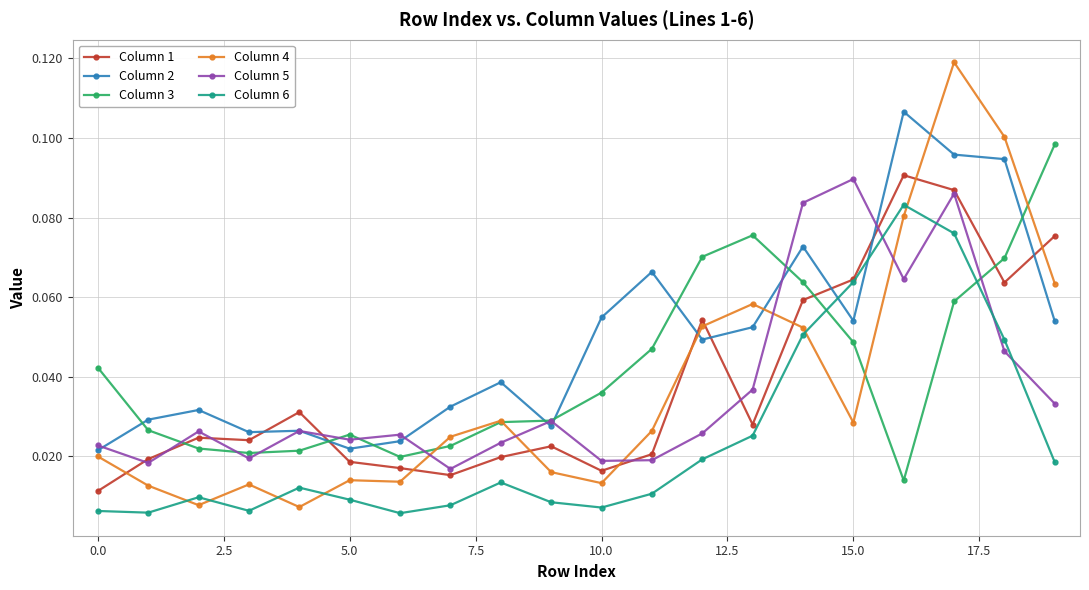

Which series has the largest total across all categories?

Column 2